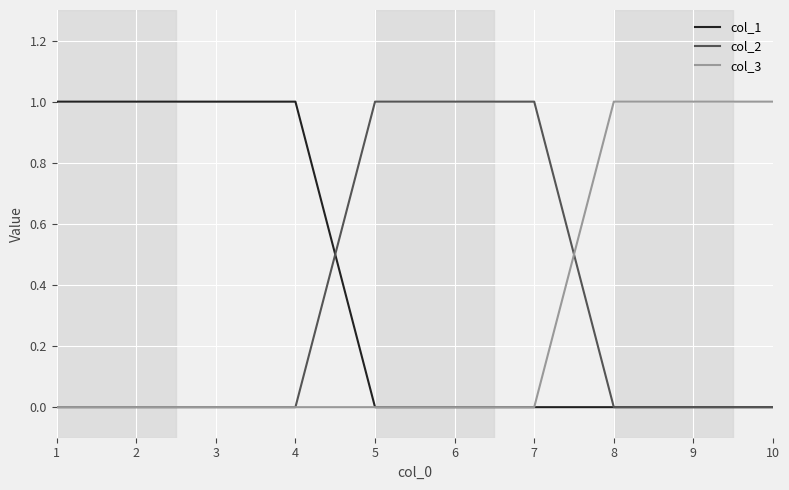

True or false: col_2 has a value of -1 at 1.

False